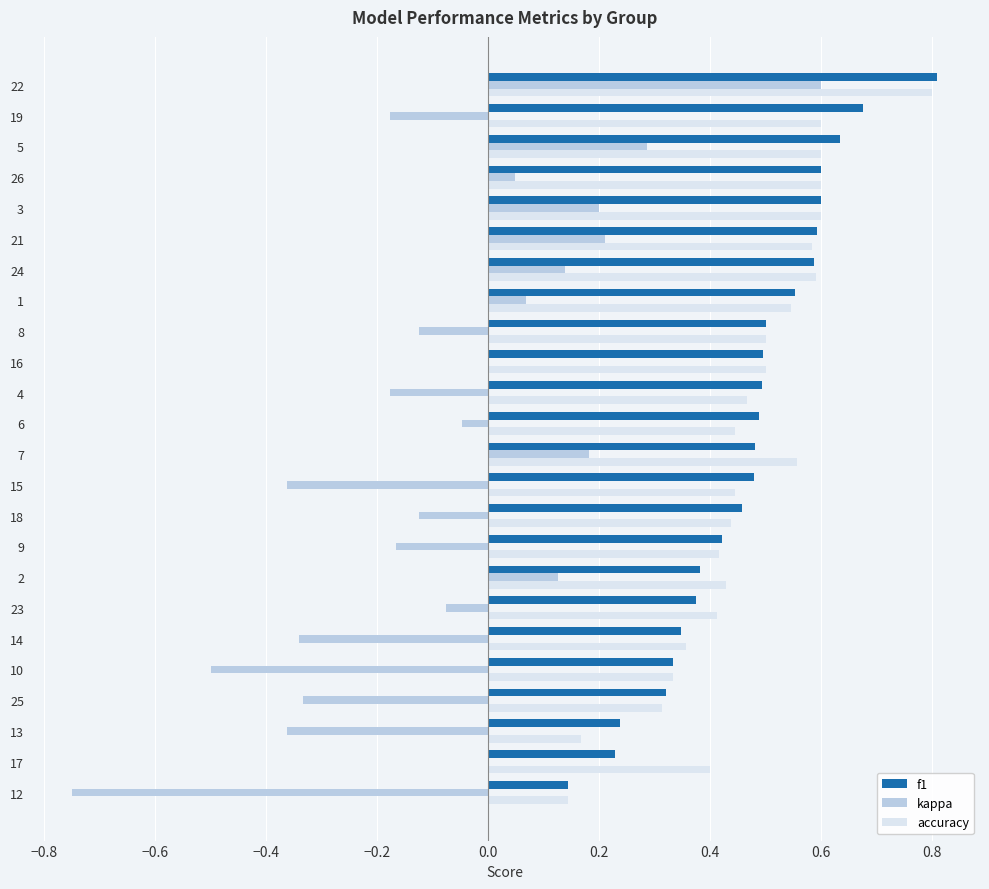

What is the sum of all kappa values?

-1.7